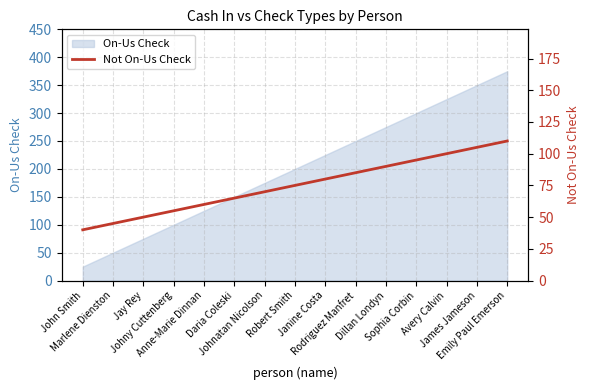

True or false: there are more than 0 points higher than both neighbors.

False